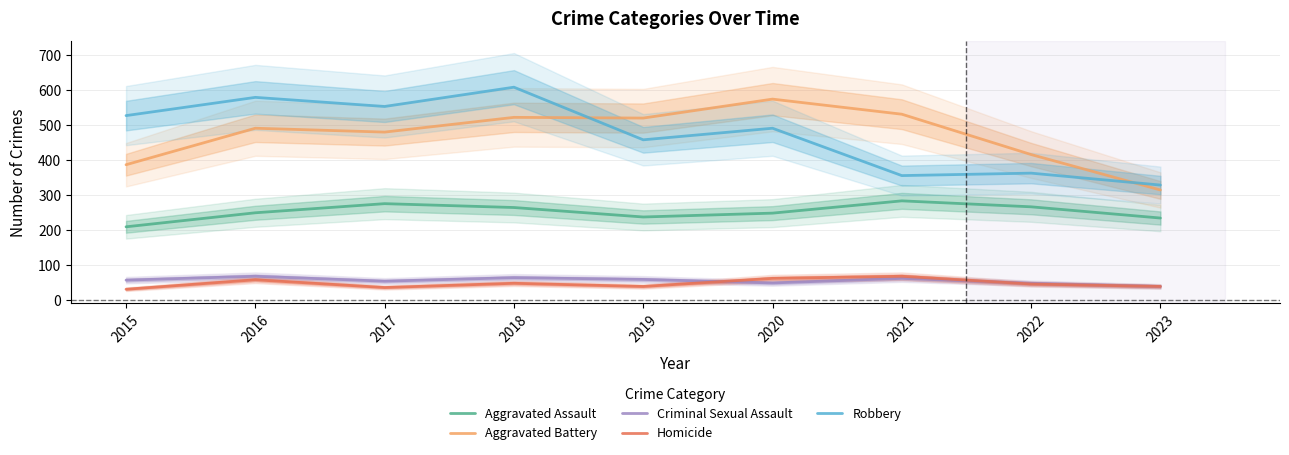

Where is Aggravated Battery nearest to the value 444?

2022